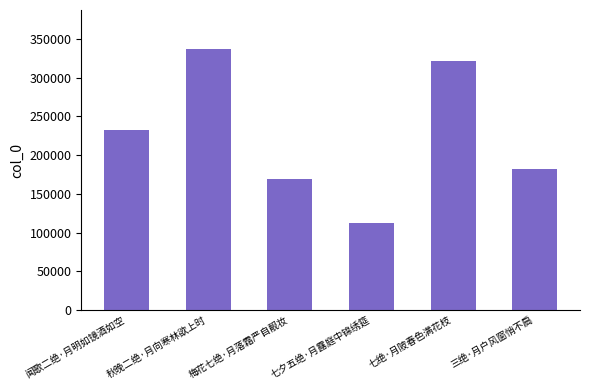

What is the smallest value displayed?

111966